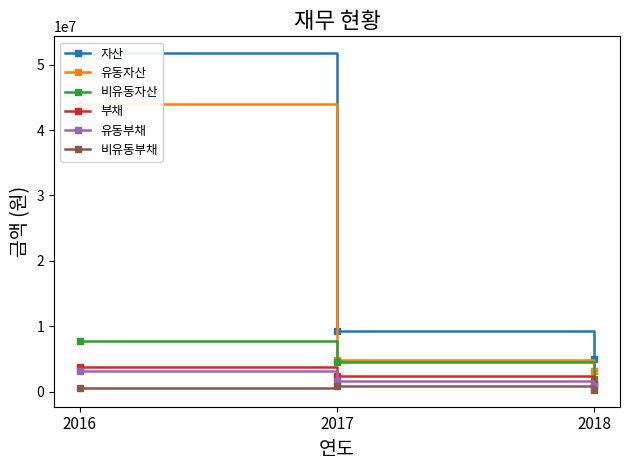

What is the lowest value of the 자산 series?

5071139